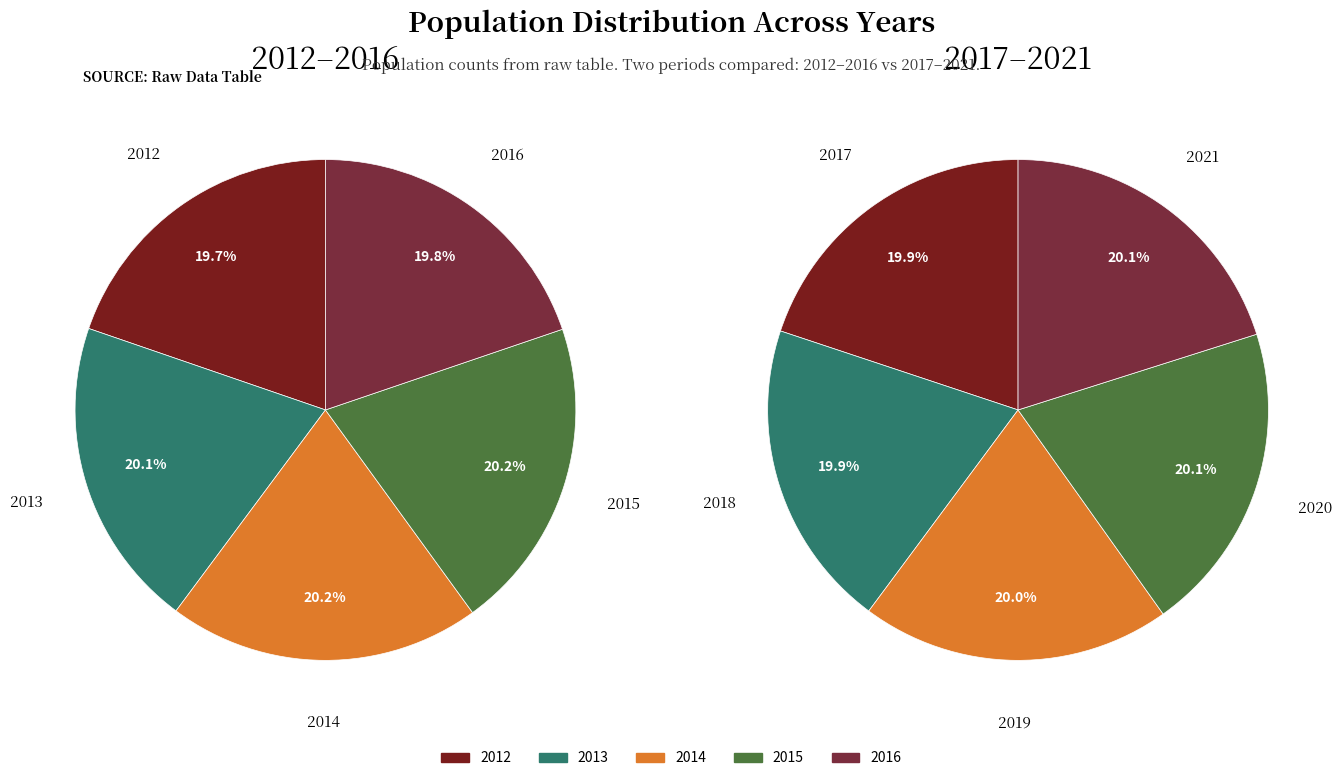

How many segments does this pie chart have?

5